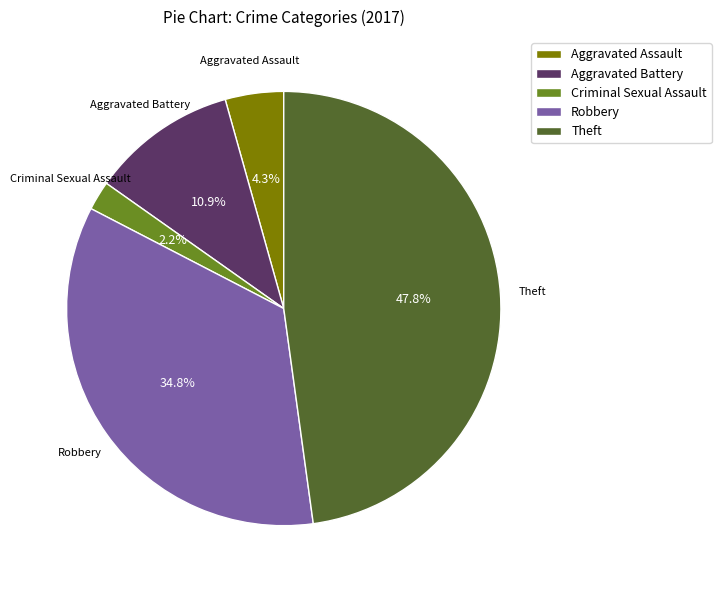

Which has a higher value, Aggravated Assault or Robbery?

Robbery